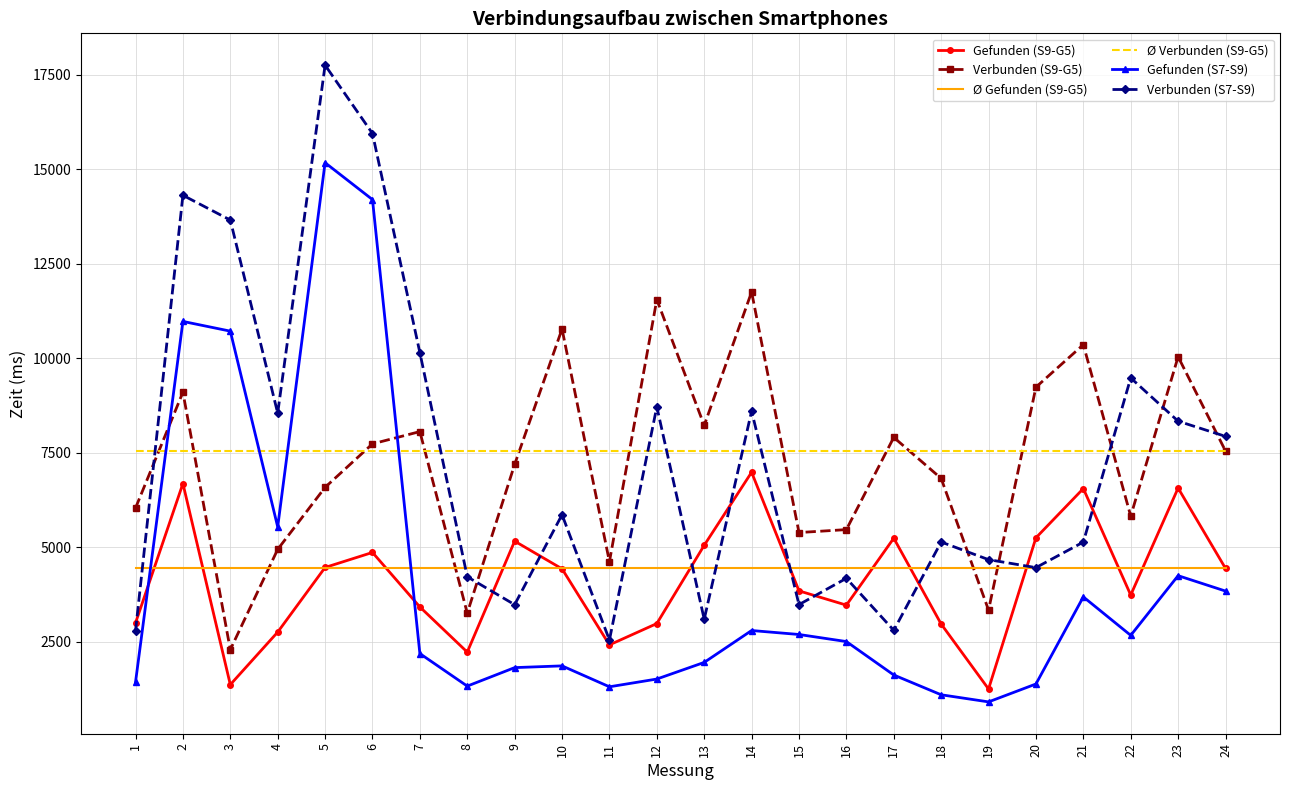

Count the number of categories in the chart.

24